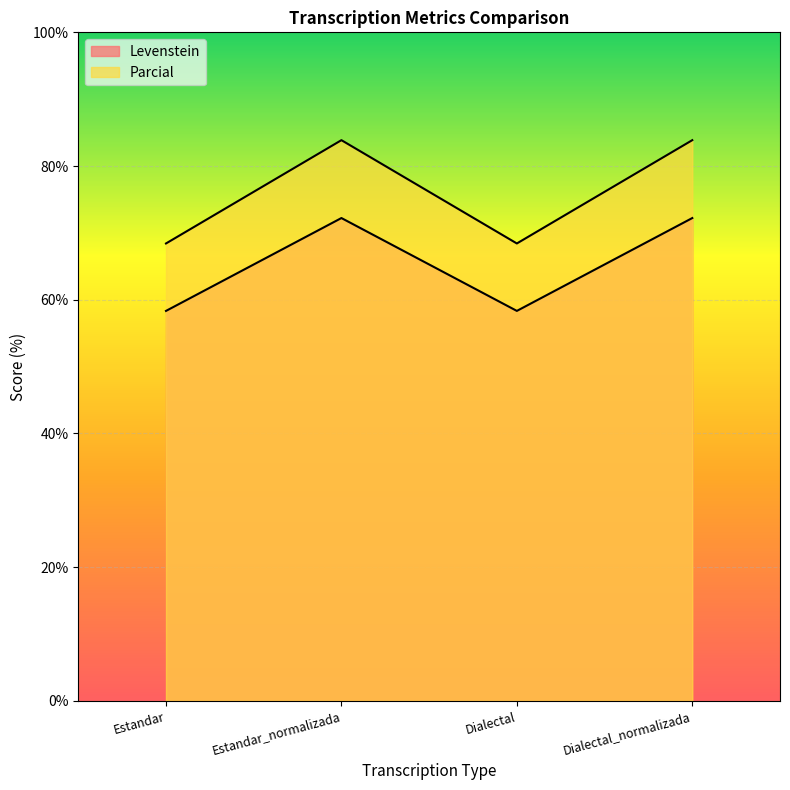

In Levenstein, how many points are higher than both neighbors (excluding endpoints)?

1